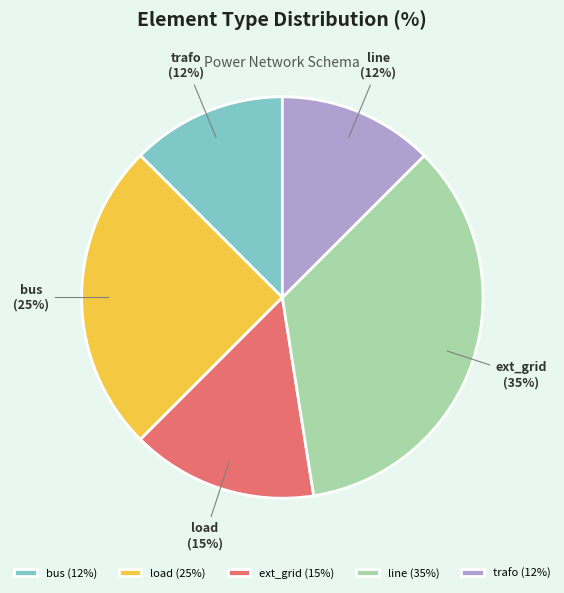

Which has a higher value, trafo or line?

line